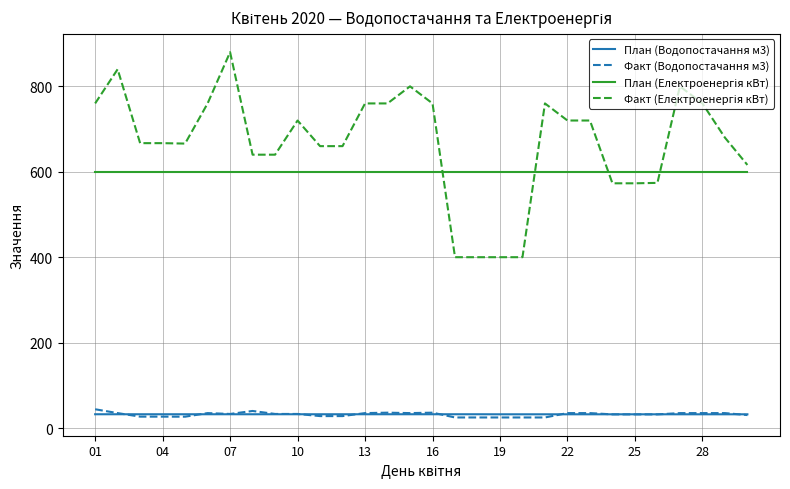

What is the maximum value shown in the chart?

880.0